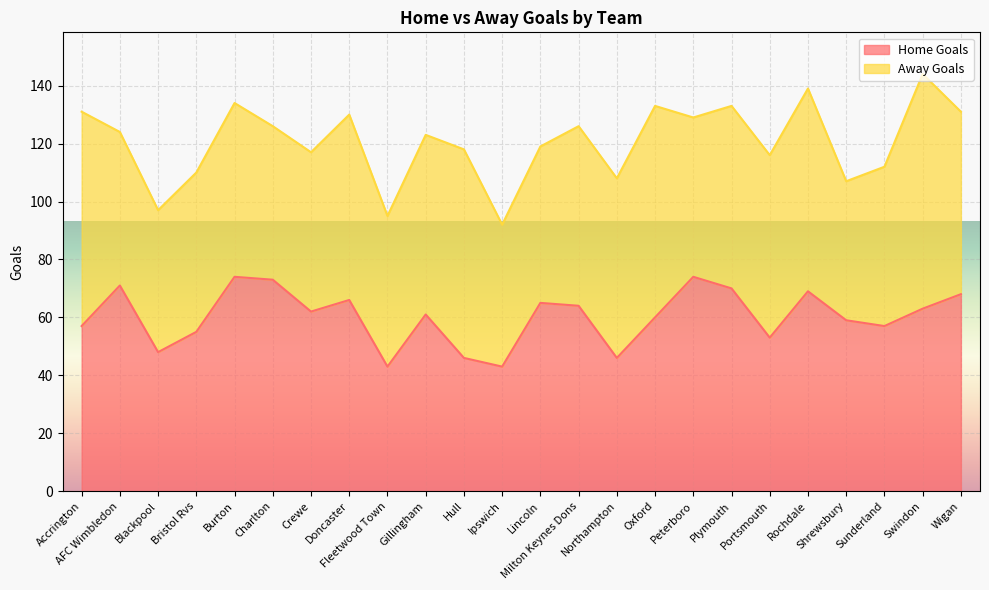

Count the number of values greater than 62.

11